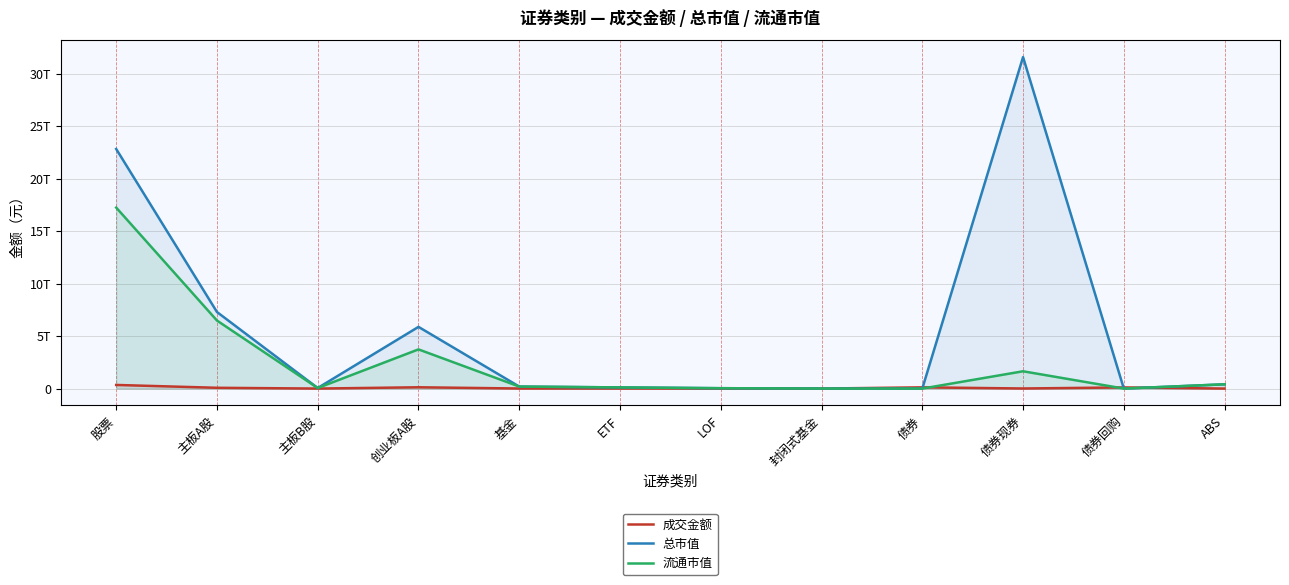

Rank the series by their maximum value, from highest to lowest.

总市值, 流通市值, 成交金额